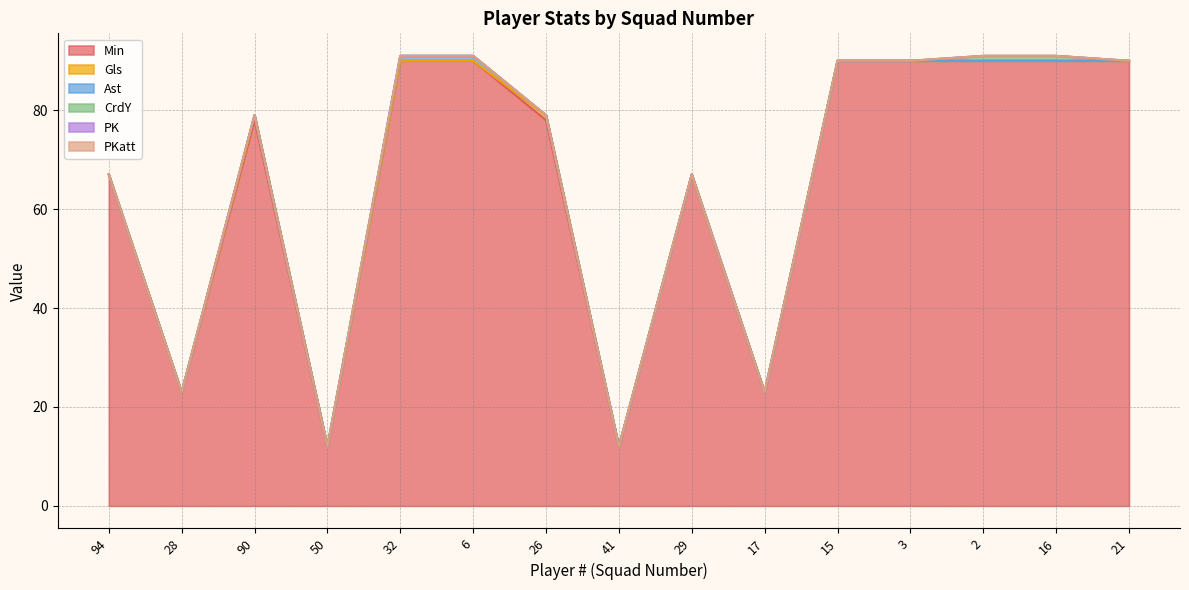

What is the label of the 8th point from the right?

41